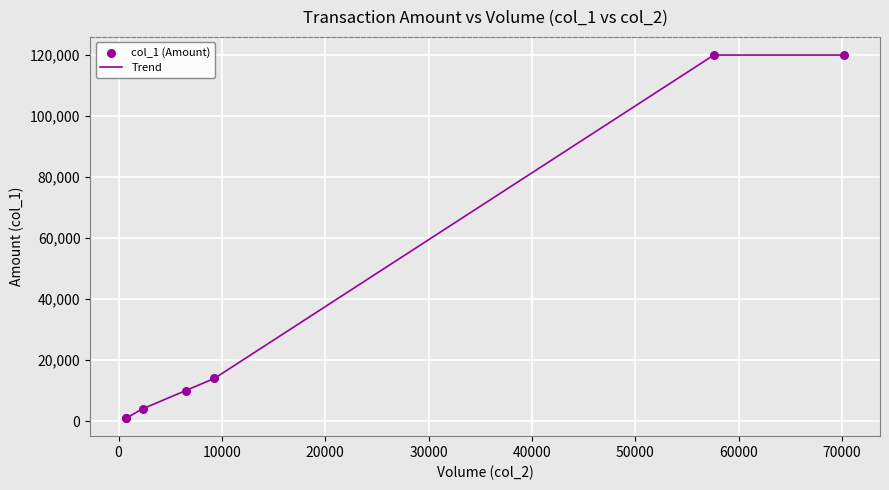

What is the greatest value displayed?

120000